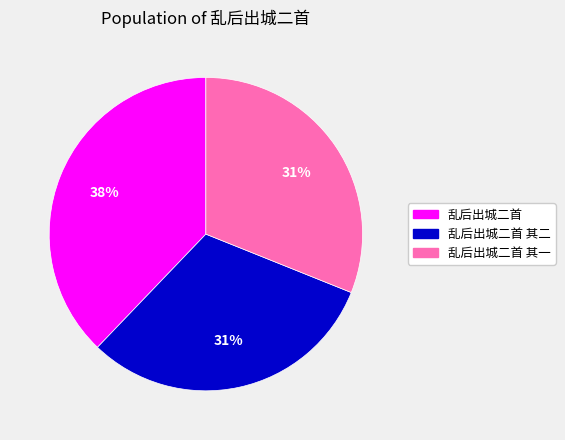

Does 乱后出城二首 其二 account for over 50% of the chart?

No